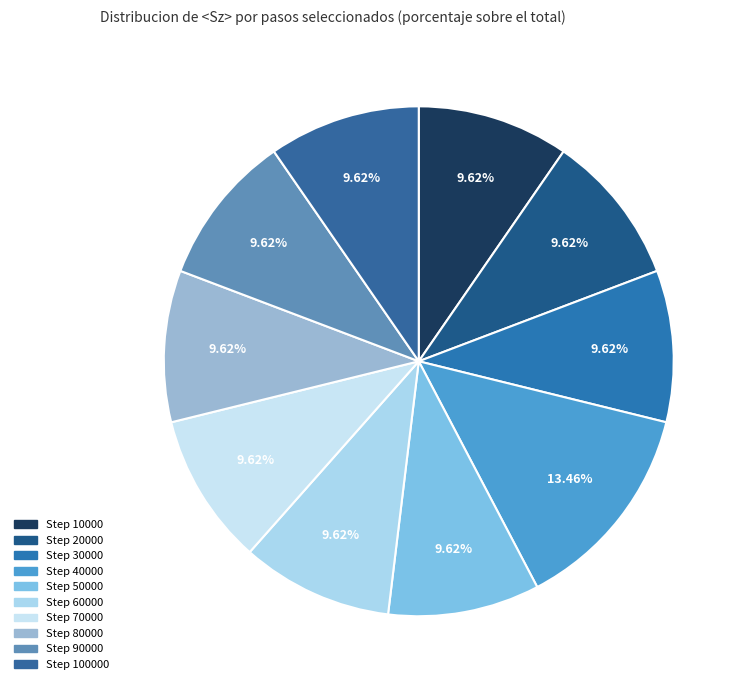

What is the smallest slice in the pie chart?

10000